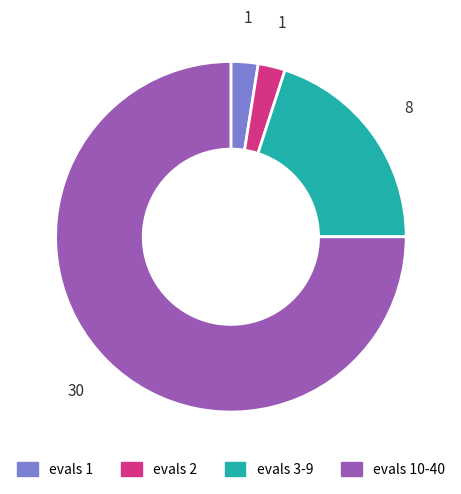

Is the sum of evals 3-9 and evals 2 greater than half?

No